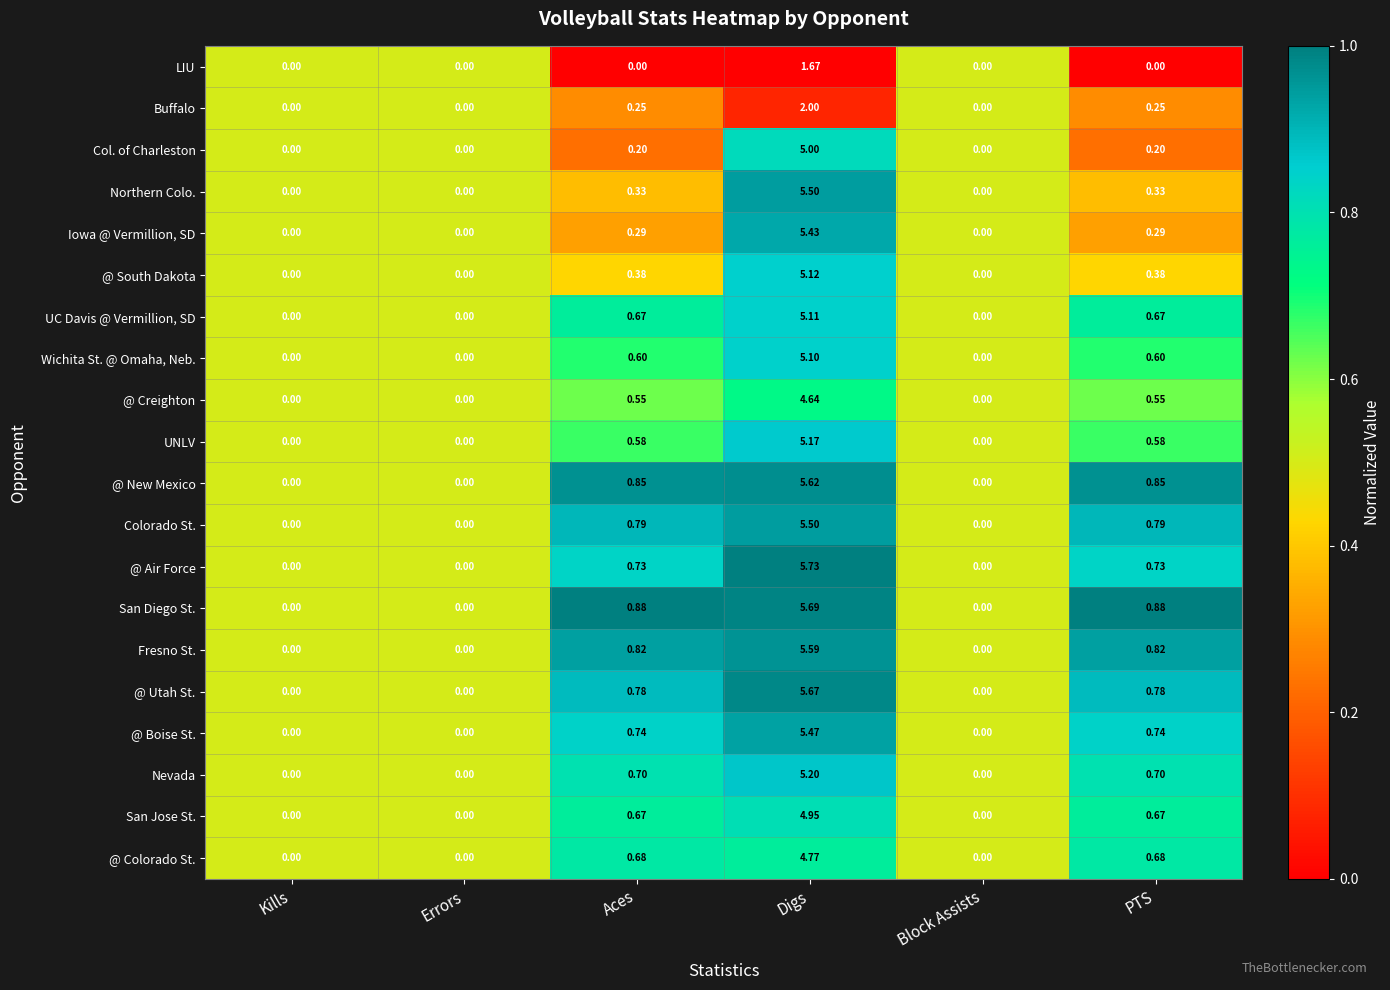

Between Errors and Digs, which series saw the biggest shift?

@ Air Force